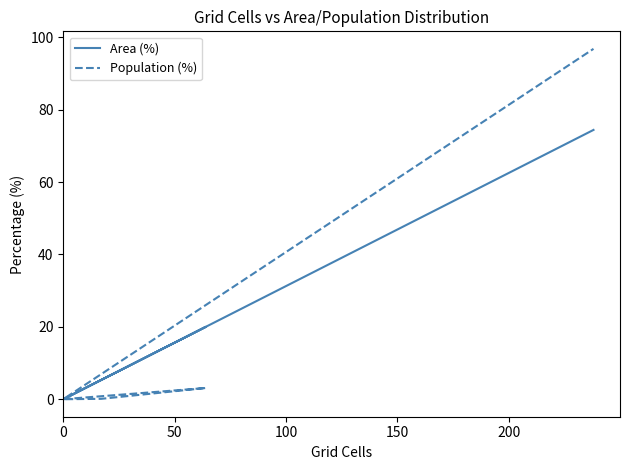

What is the difference between the maximum and minimum values in the Population (%) series?

96.8